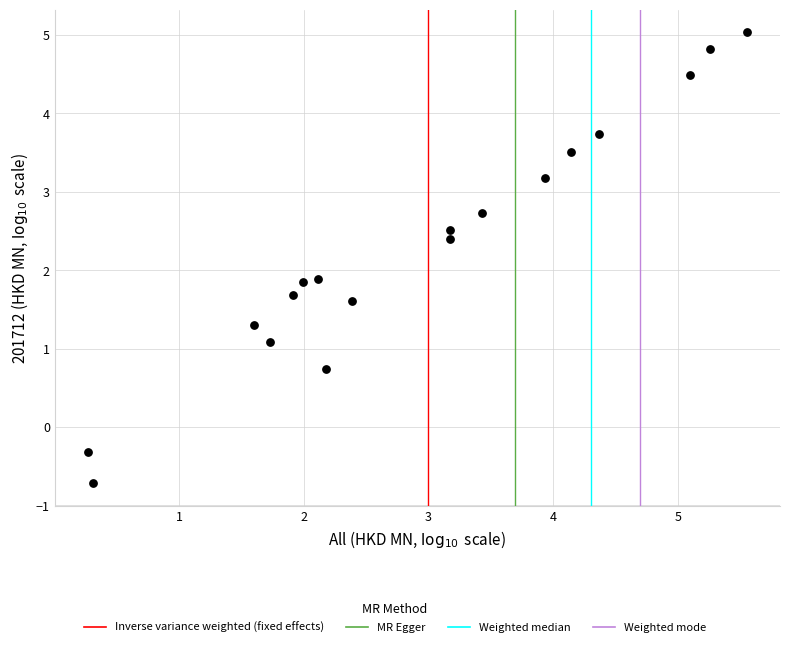

What is the range of Y values (max minus min)?

5.8